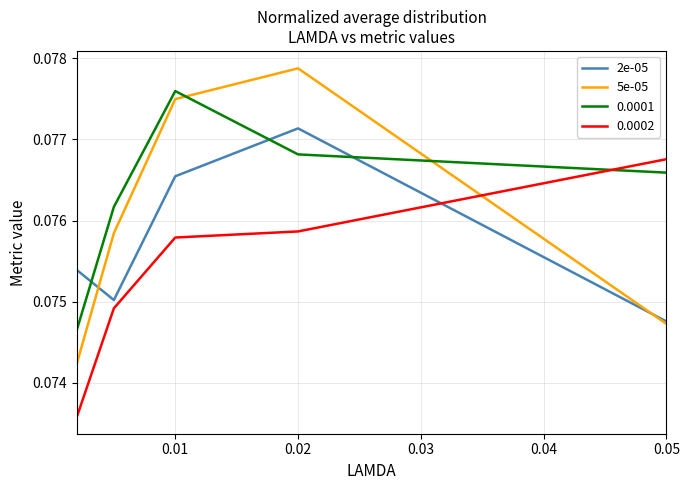

Which series has the widest spread of values?

5e-05